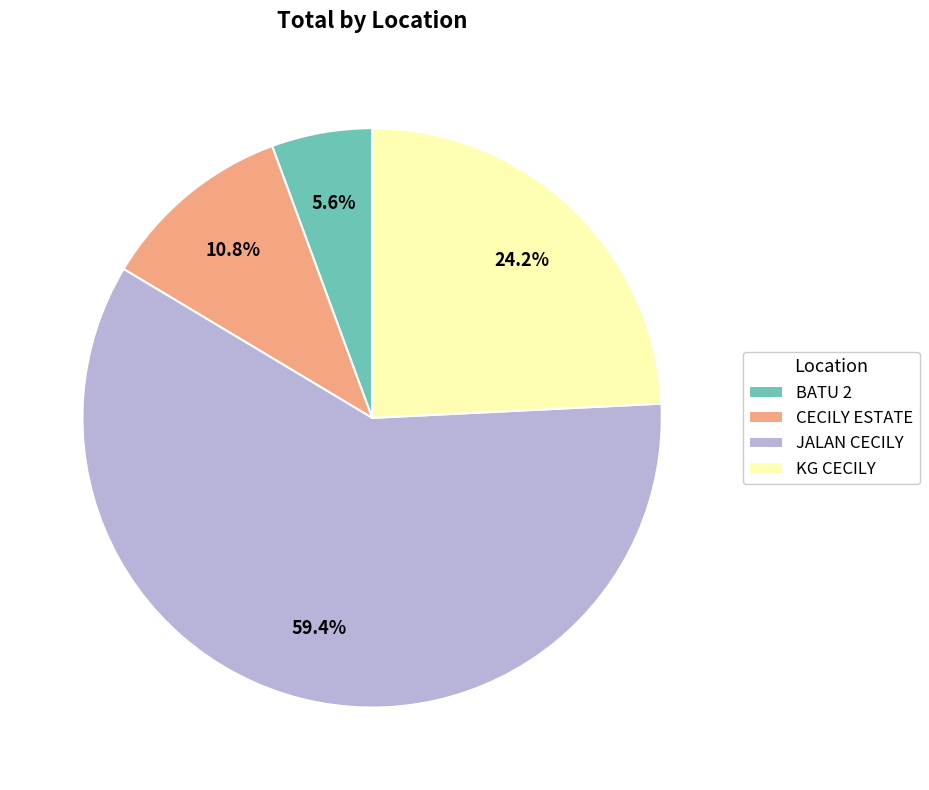

True or false: BATU 2 accounts for 16% of the total.

False